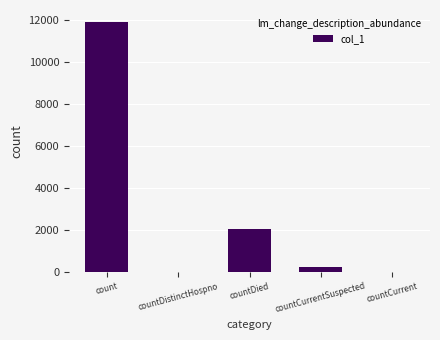

What is the change in value from countDistinctHospno to countDied?

+2030